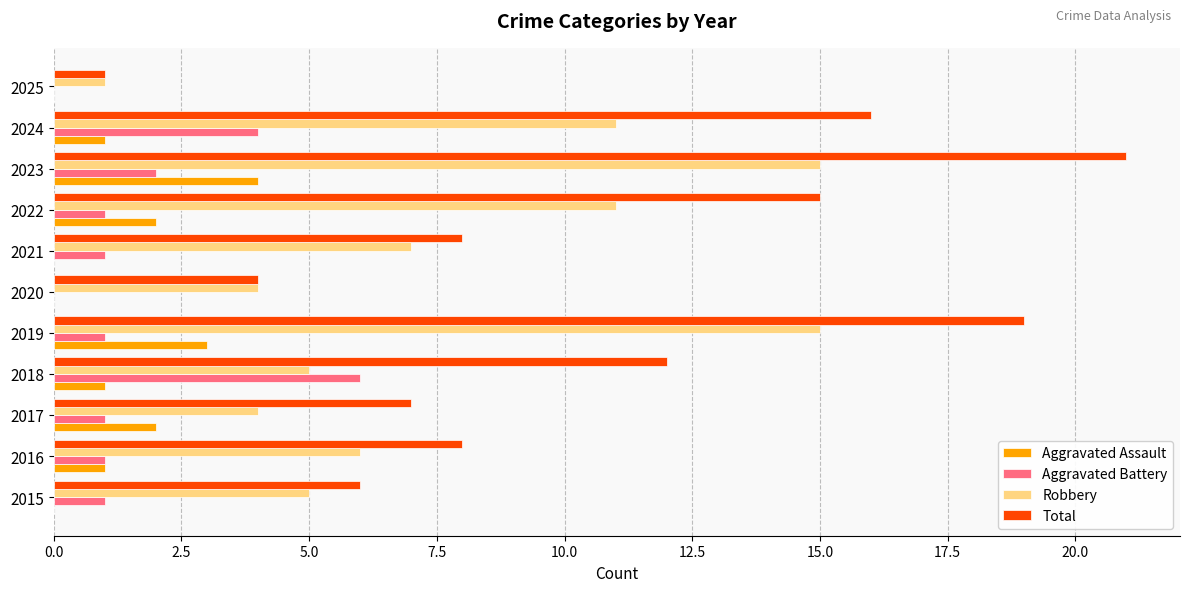

Read the Aggravated Battery value at 2024.

4